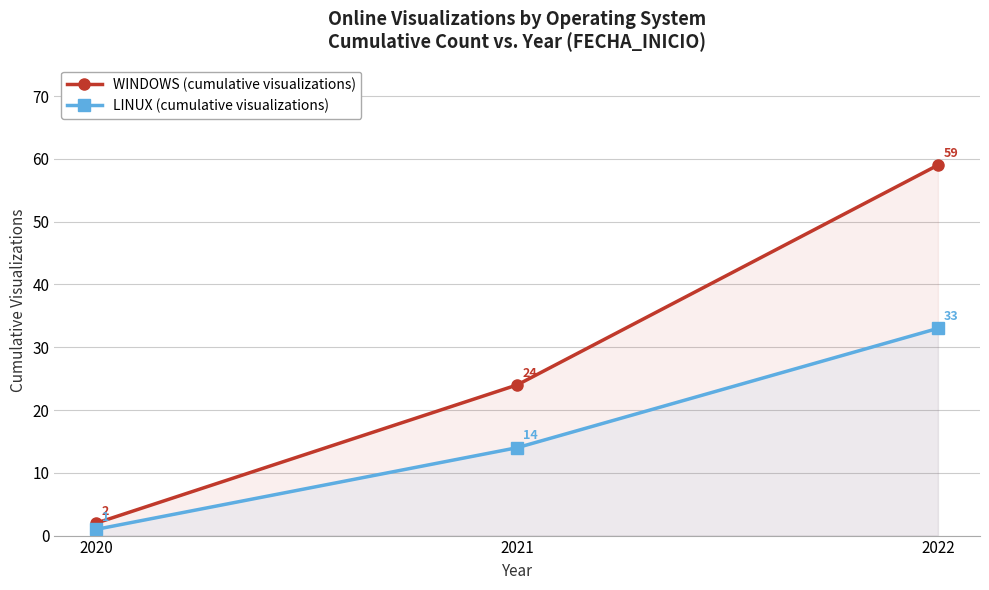

What is the difference between the LINUX (cumulative visualizations) values at 2020 and 2021?

13